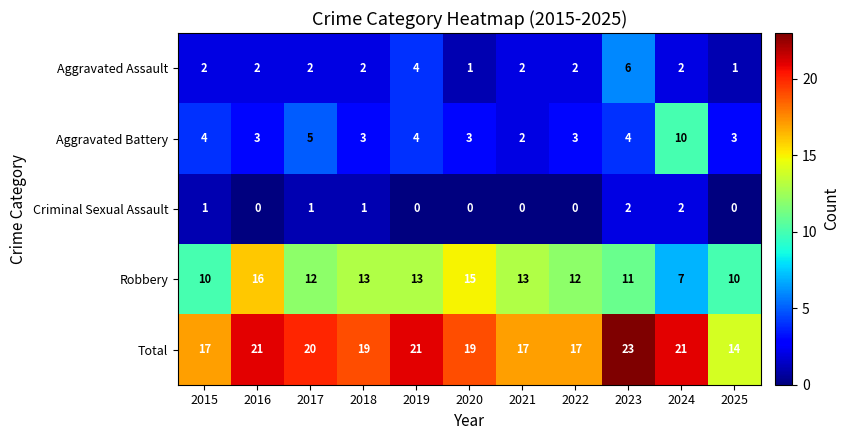

How many data points in Criminal Sexual Assault are above 0?

5